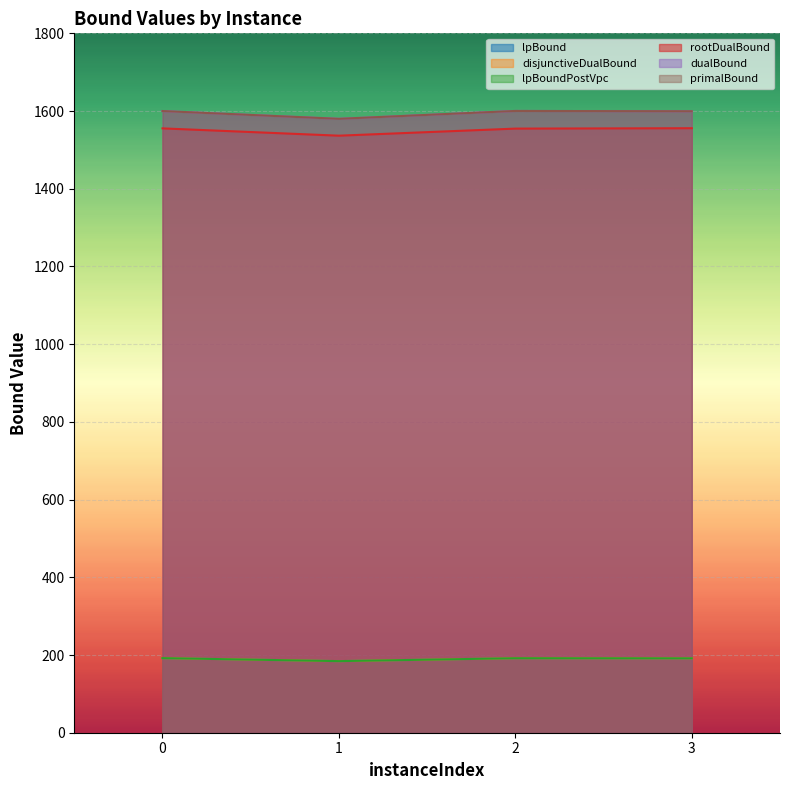

Which category has the lowest value across all series?

1